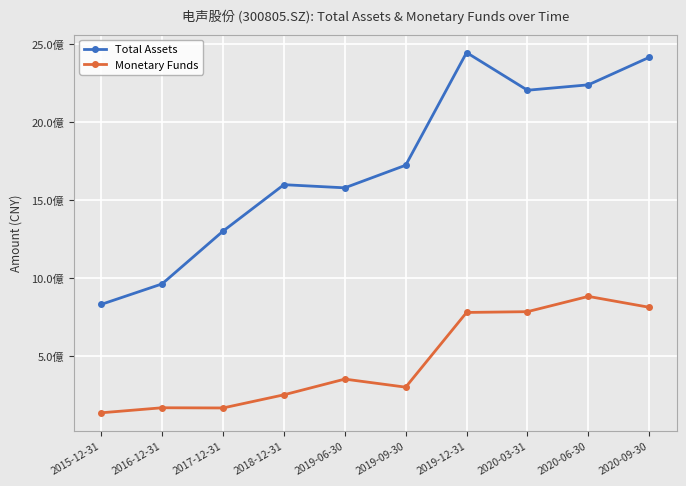

At which label is Total Assets closest to 1637911324?

2018-12-31